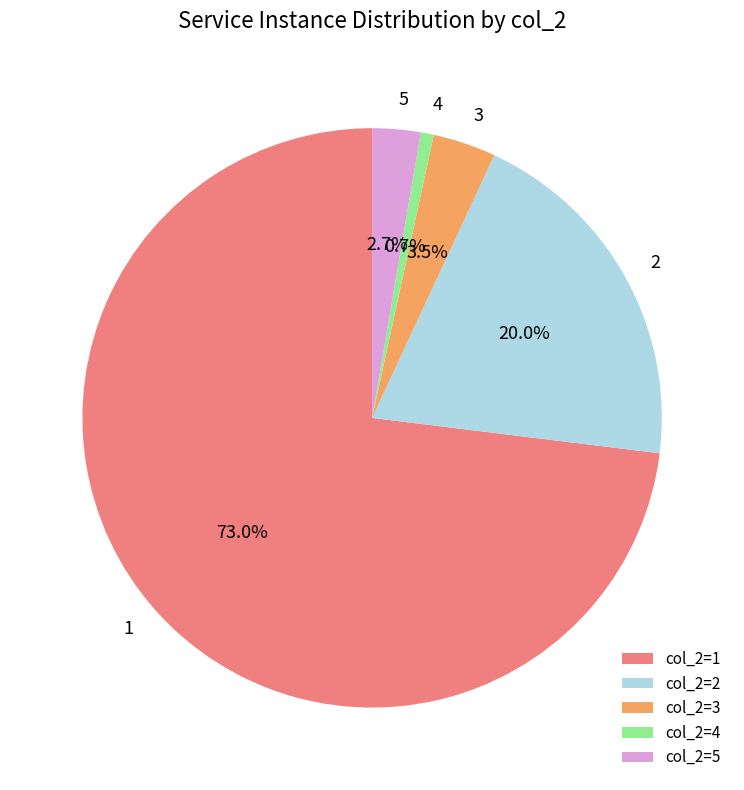

How many slices are in this pie chart?

5